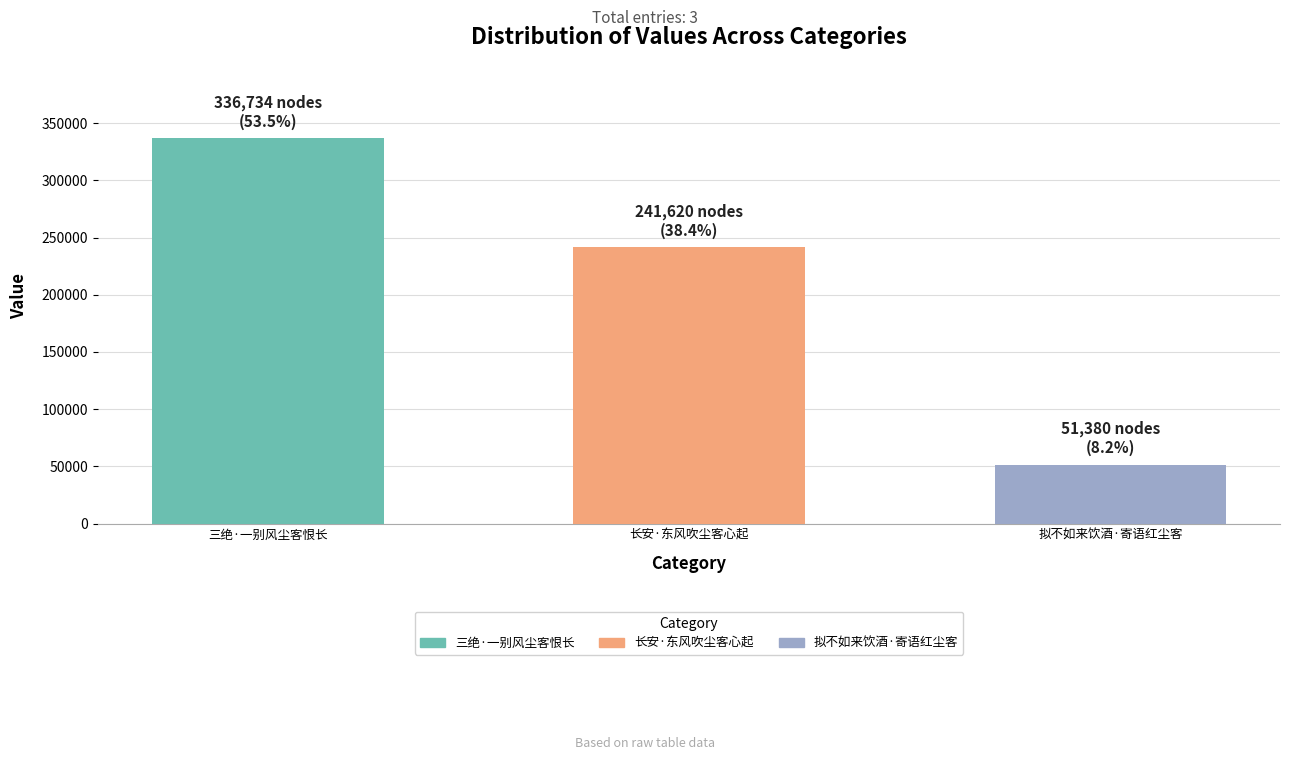

How many categories are shown in the chart?

3